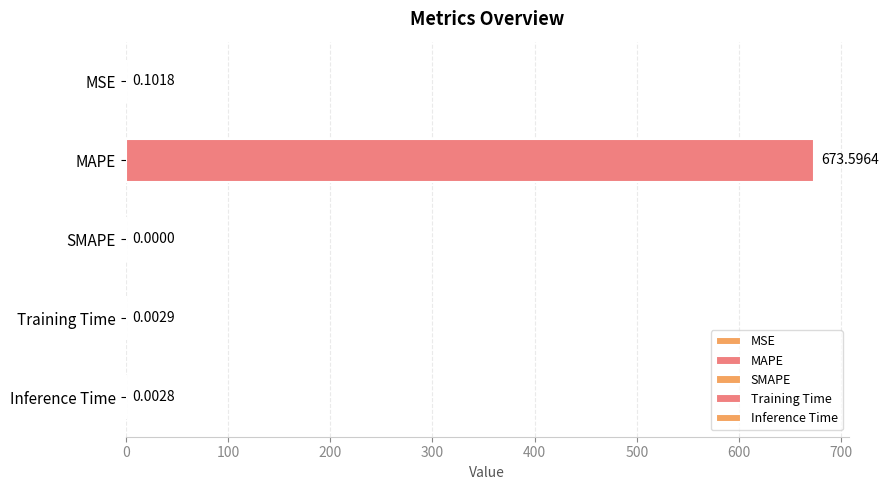

How many data points are above 0?

4